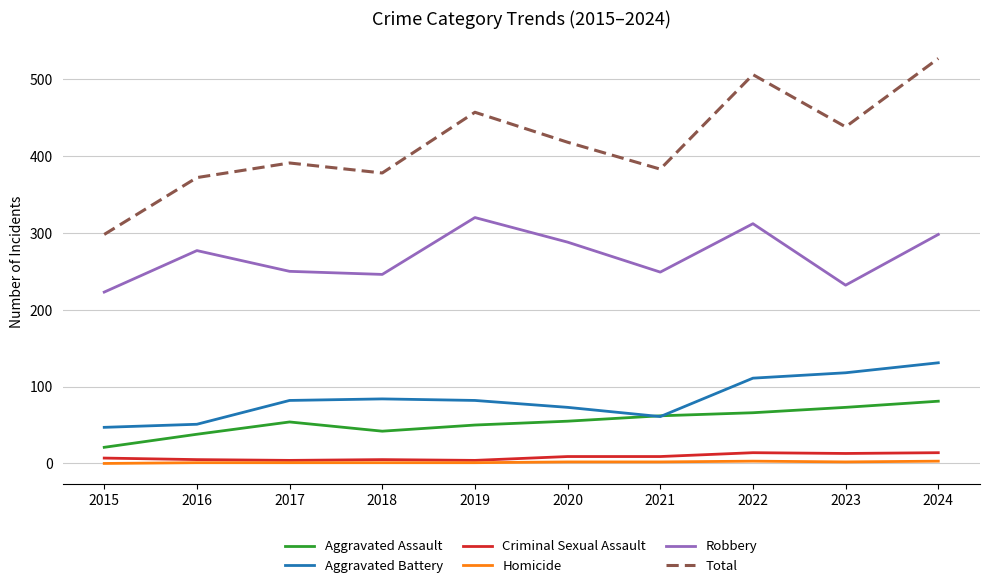

Which series has the widest spread of values?

Total